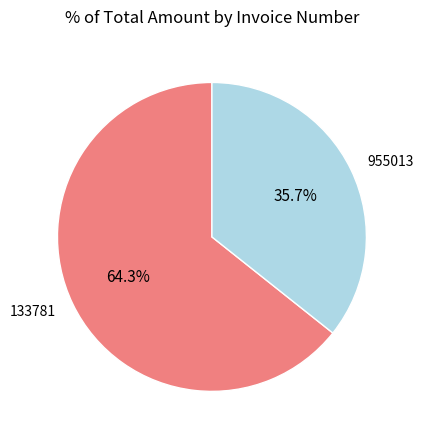

To the nearest percent, what is the difference between the largest and smallest slice percentages?

29%